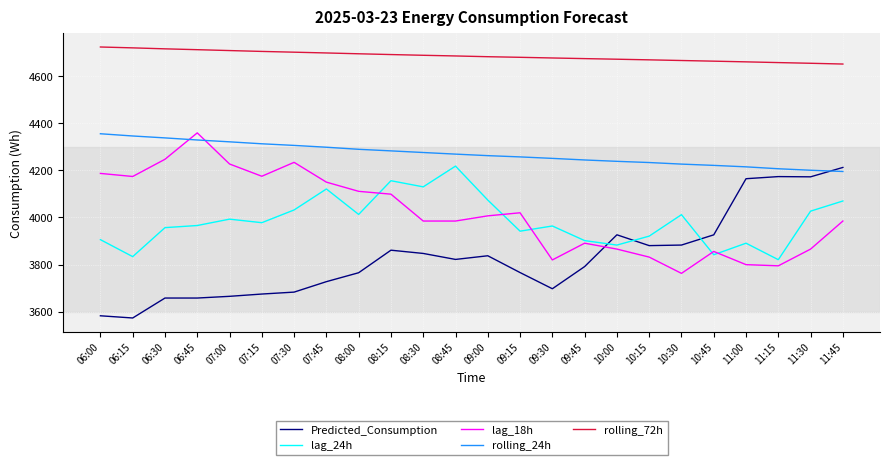

What is the difference between the maximum and minimum values in the lag_24h series?

397.0